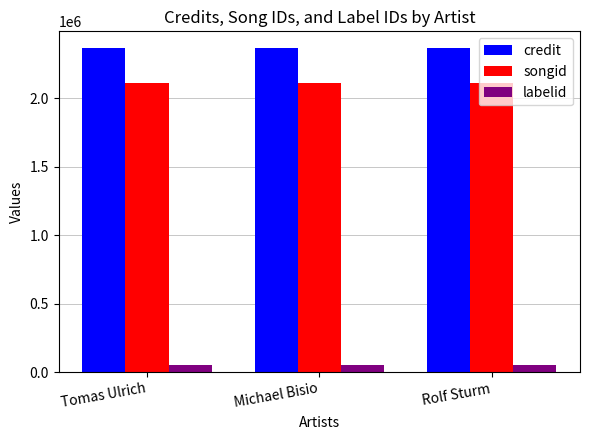

Which series has the largest total across all categories?

credit